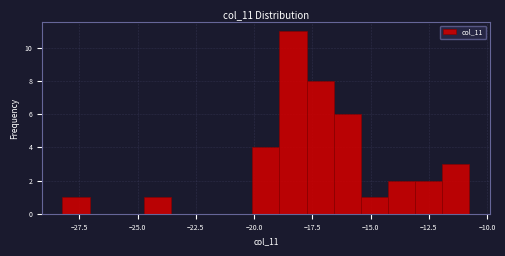

Read against the x-axis, roughly where is the centre of the tallest bar?

-18.5